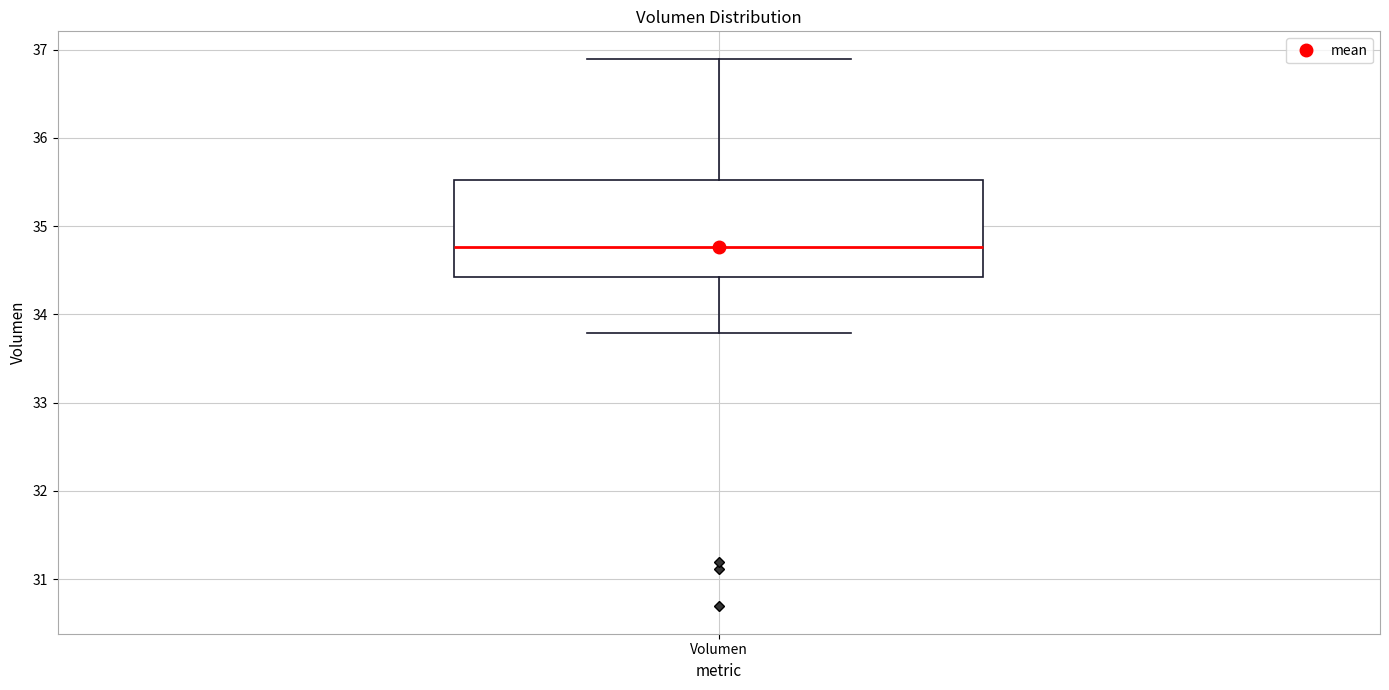

Read this box plot against the y-axis: the position of the median line, the range covered by the box, and the ends of both whiskers. The values are not printed on the chart, so give them approximately, as read against the axis.

median 34.8, box 34.4 to 35.5, whiskers 33.8 to 36.9